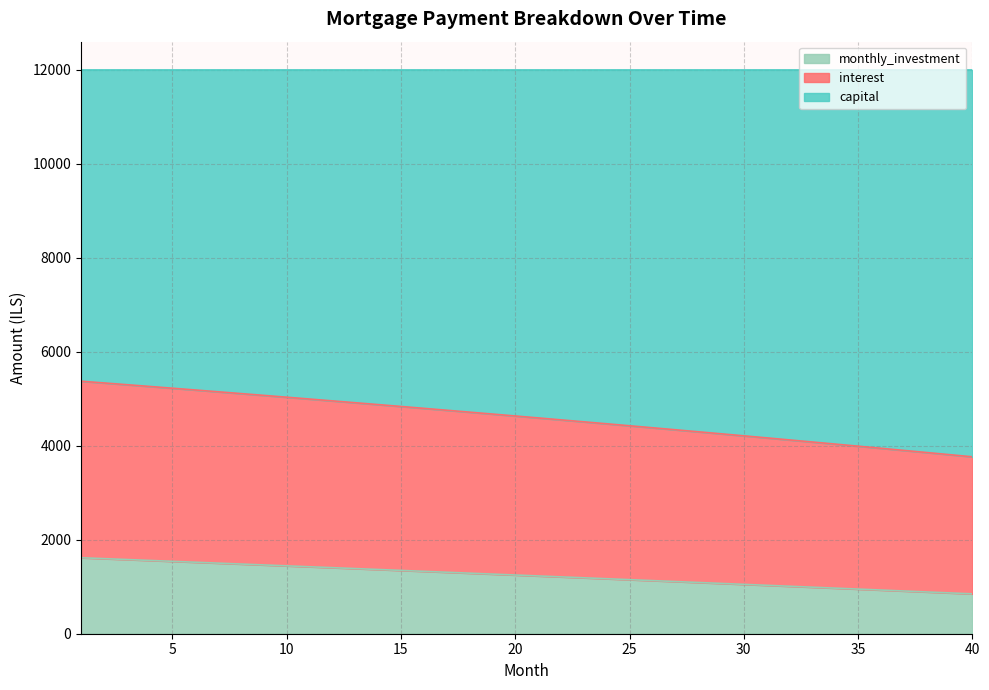

What are all the series names shown in the legend?

monthly_investment, interest, capital